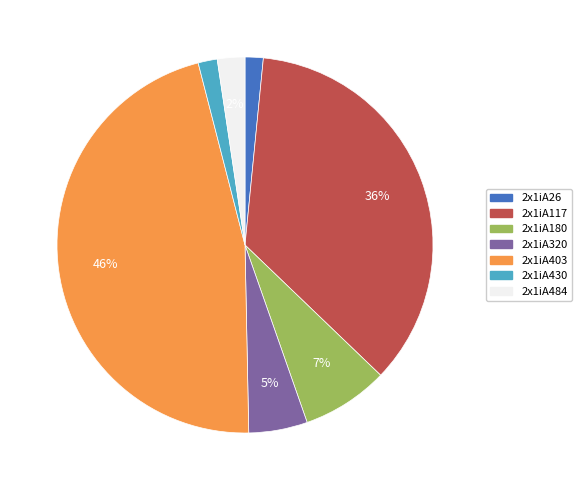

Between 2x1iA117 and 2x1iA320, which is larger?

2x1iA117